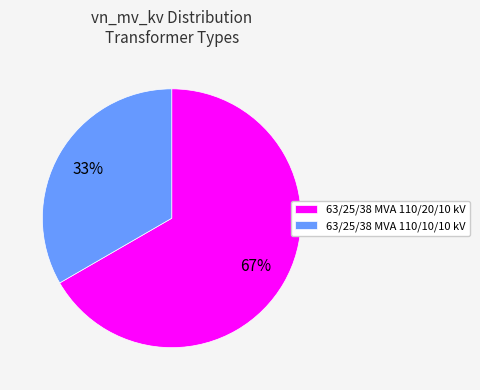

Is it true that 63/25/38 MVA 110/20/10 kV is 67% of the pie?

True